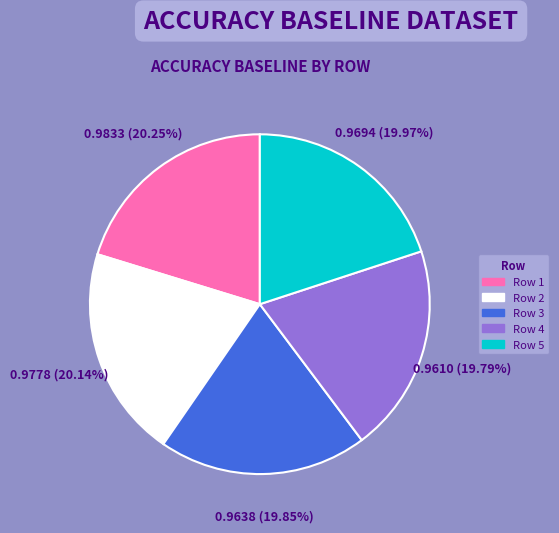

Is there a majority slice in this chart?

No